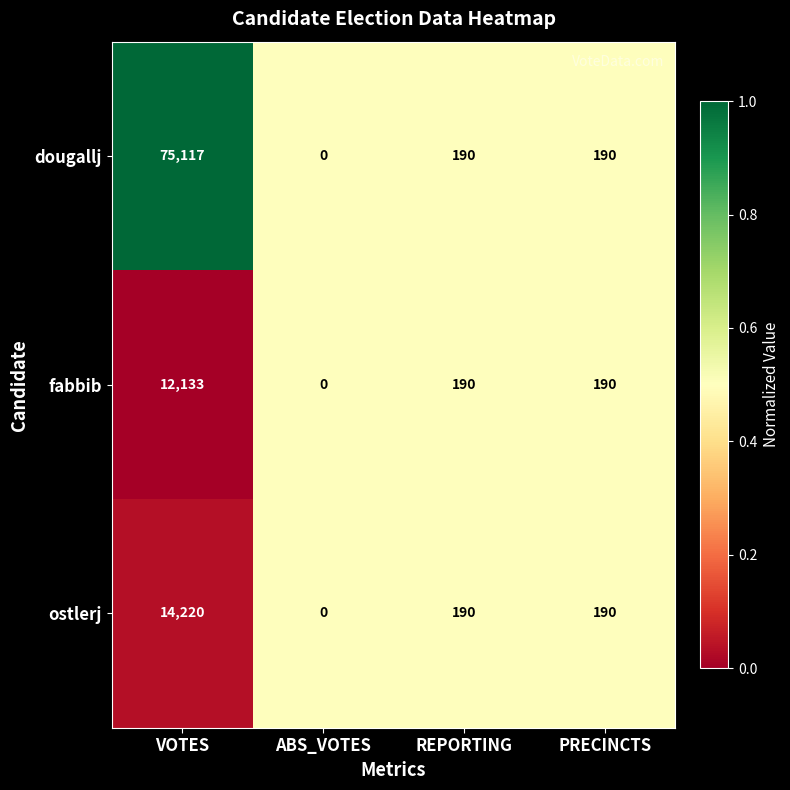

Which series has the widest spread of values?

dougallj